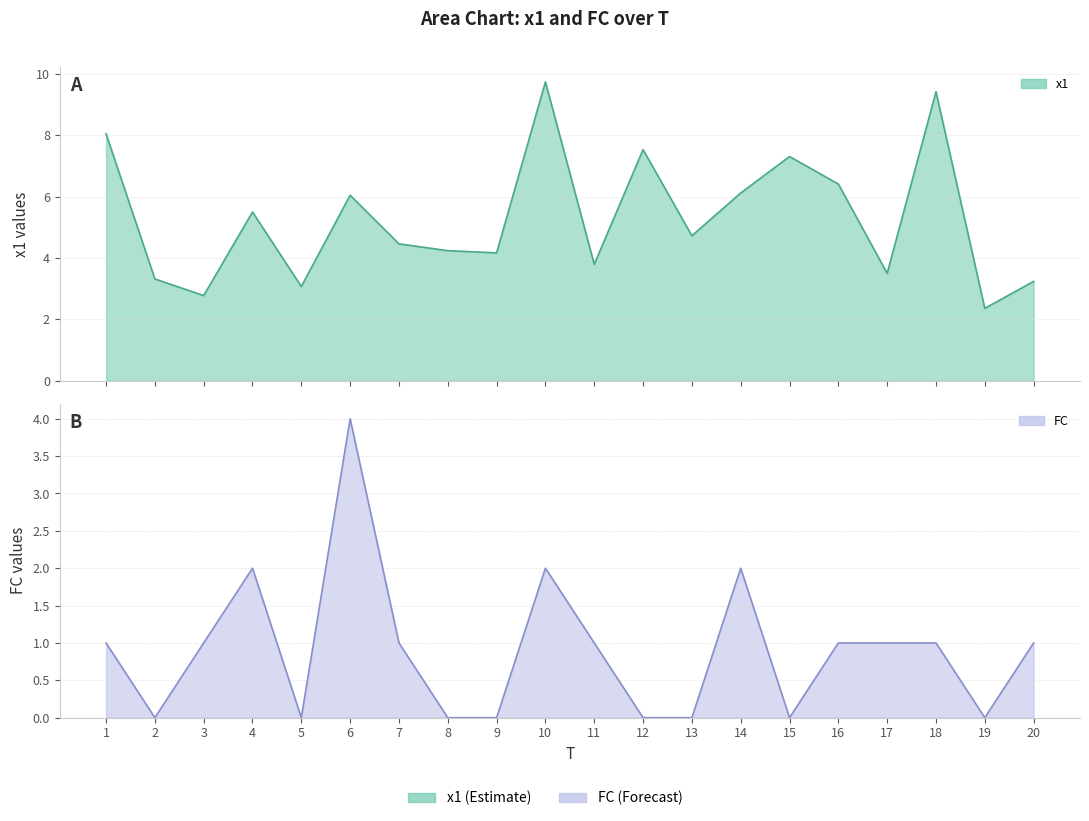

Reading left to right, list all the values displayed in this chart.

x1: 1=8.0	2=3.3	3=2.8	4=5.5	5=3.1	6=6.0	7=4.5	8=4.2	9=4.2	10=9.7	11=3.8	12=7.5	13=4.7	14=6.1	15=7.3	16=6.4	17=3.5	18=9.4	19=2.4	20=3.2
FC: 1=1.0	2=0.0	3=1.0	4=2.0	5=0.0	6=4.0	7=1.0	8=0.0	9=0.0	10=2.0	11=1.0	12=0.0	13=0.0	14=2.0	15=0.0	16=1.0	17=1.0	18=1.0	19=0.0	20=1.0